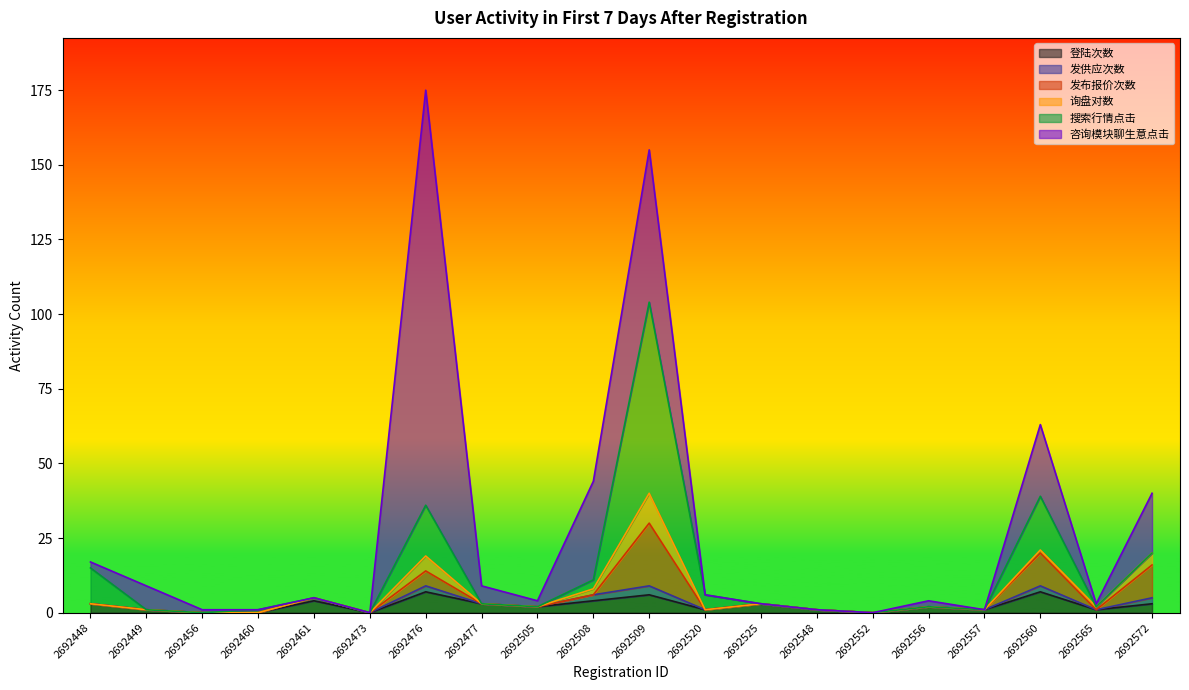

The 发布报价次数 series shows 0 at 2692448. True or false?

True